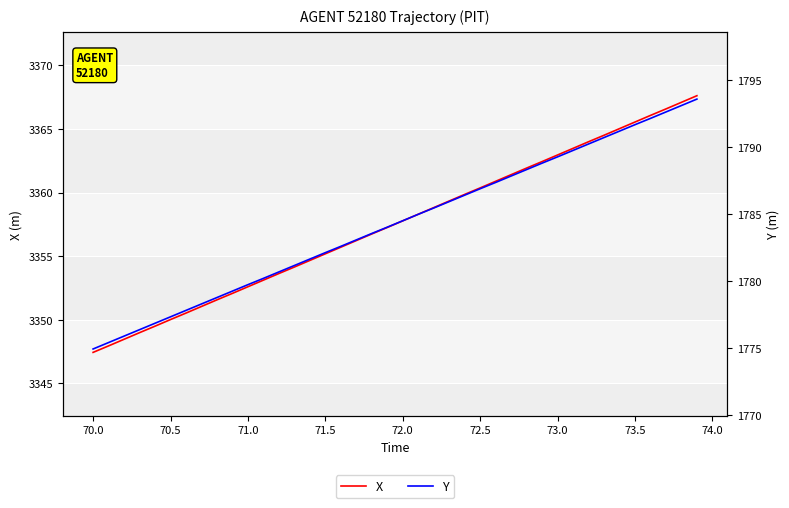

What are all the series names shown in the legend?

X, Y